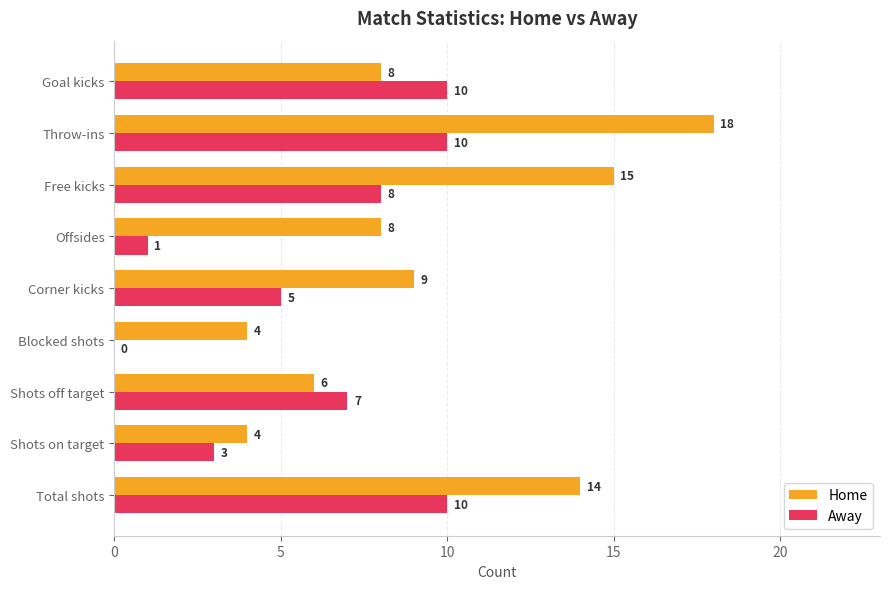

At which label is Away closest to 5?

Corner kicks